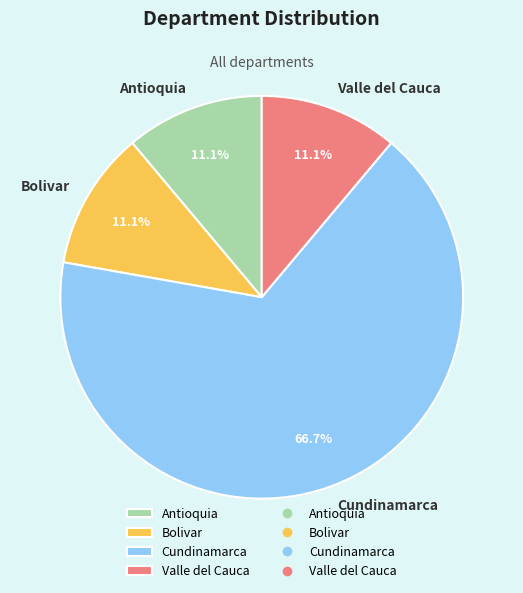

What is the ratio of the value at Antioquia to the value at Cundinamarca?

0.2